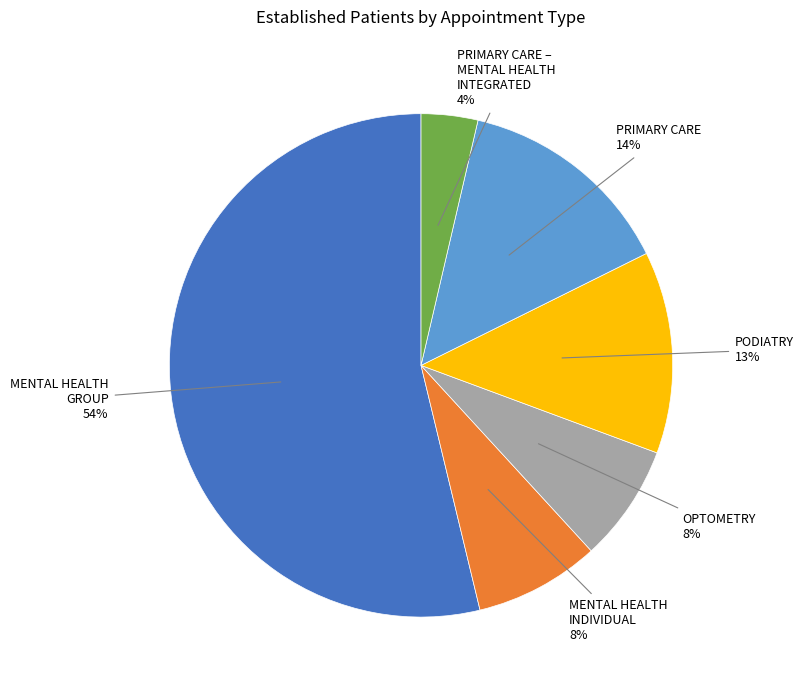

To the nearest percent, what is the difference between the largest and smallest slice percentages?

50%